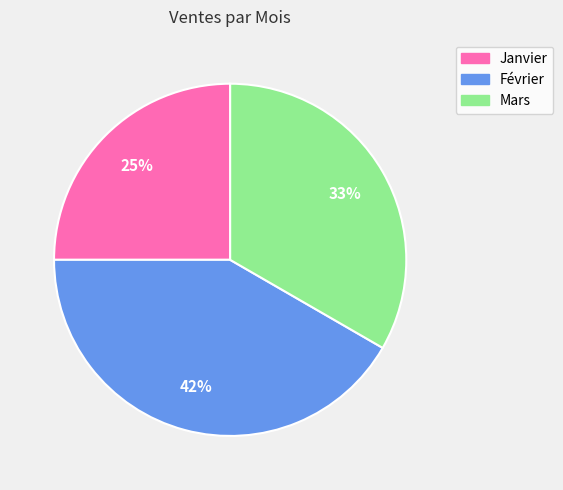

Which has a higher value, Janvier or Février?

Février